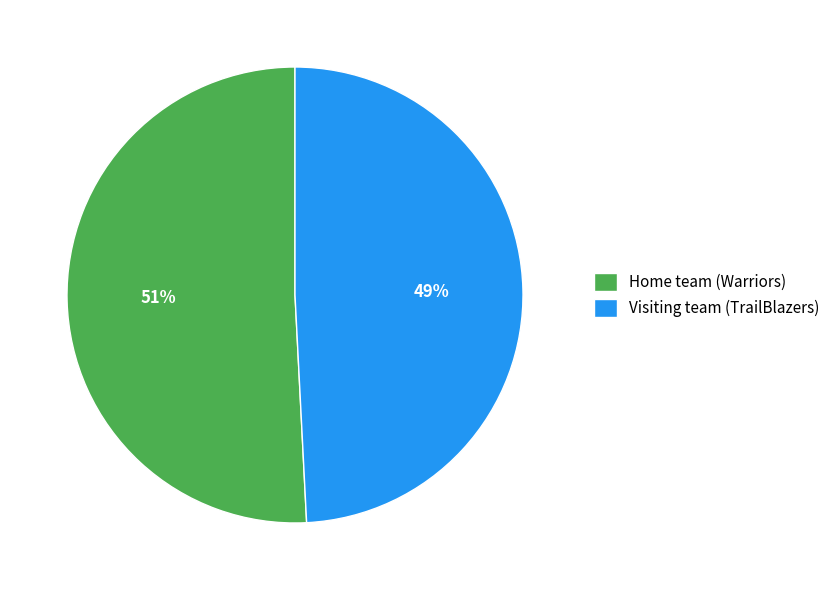

Combined, do Home team (Warriors) and Visiting team (TrailBlazers) account for over 50%?

Yes